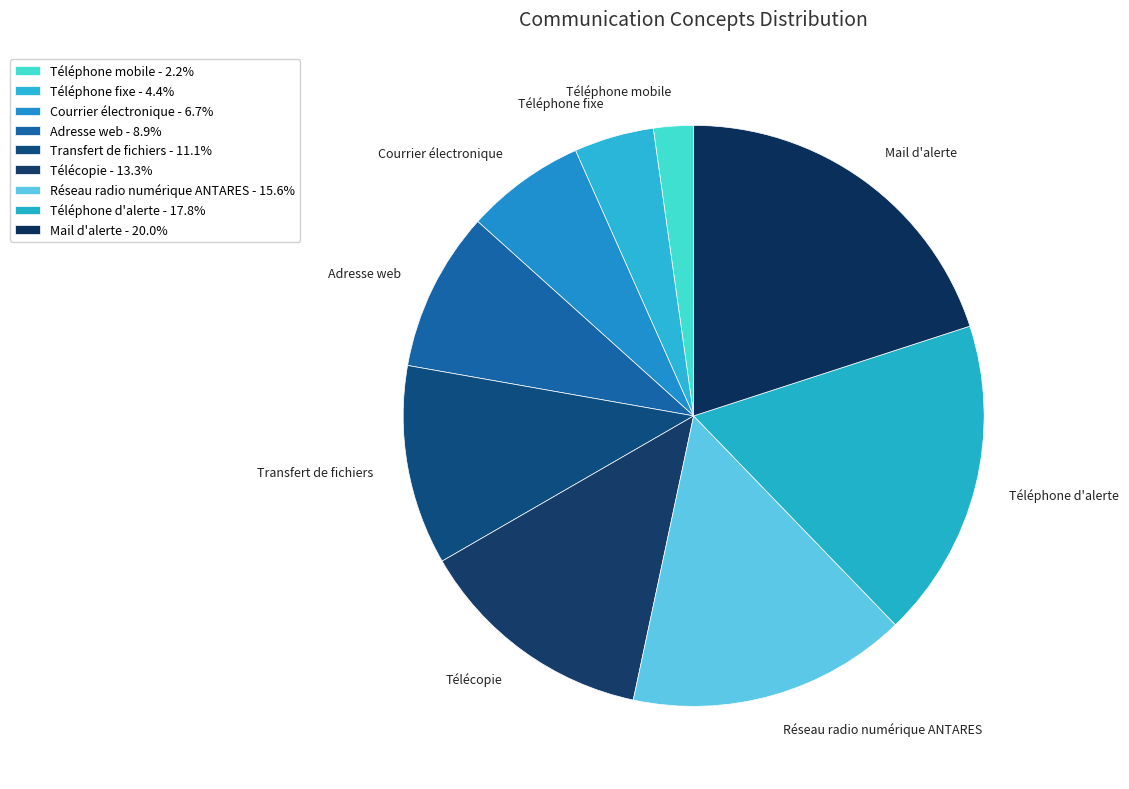

Rank the categories by value from lowest to highest.

Téléphone mobile, Téléphone fixe, Courrier électronique, Adresse web, Transfert de fichiers, Télécopie, Réseau radio numérique ANTARES, Téléphone d'alerte, Mail d'alerte